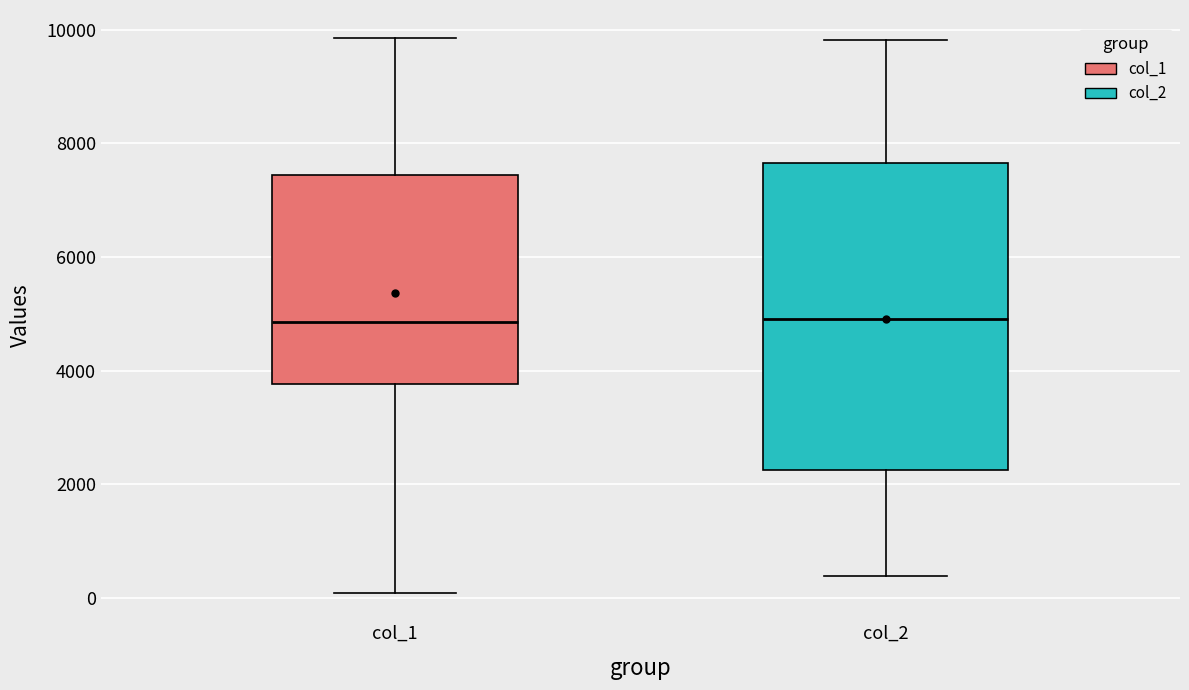

Which box is the tallest, from its lower edge to its upper edge?

col_2